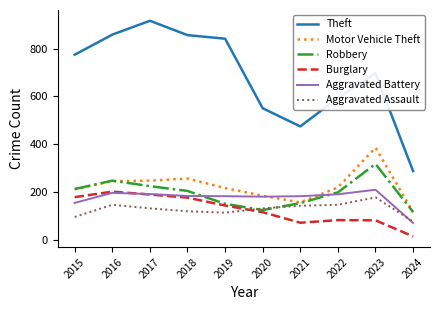

What are all the series names shown in the legend?

Theft, Motor Vehicle Theft, Robbery, Burglary, Aggravated Battery, Aggravated Assault